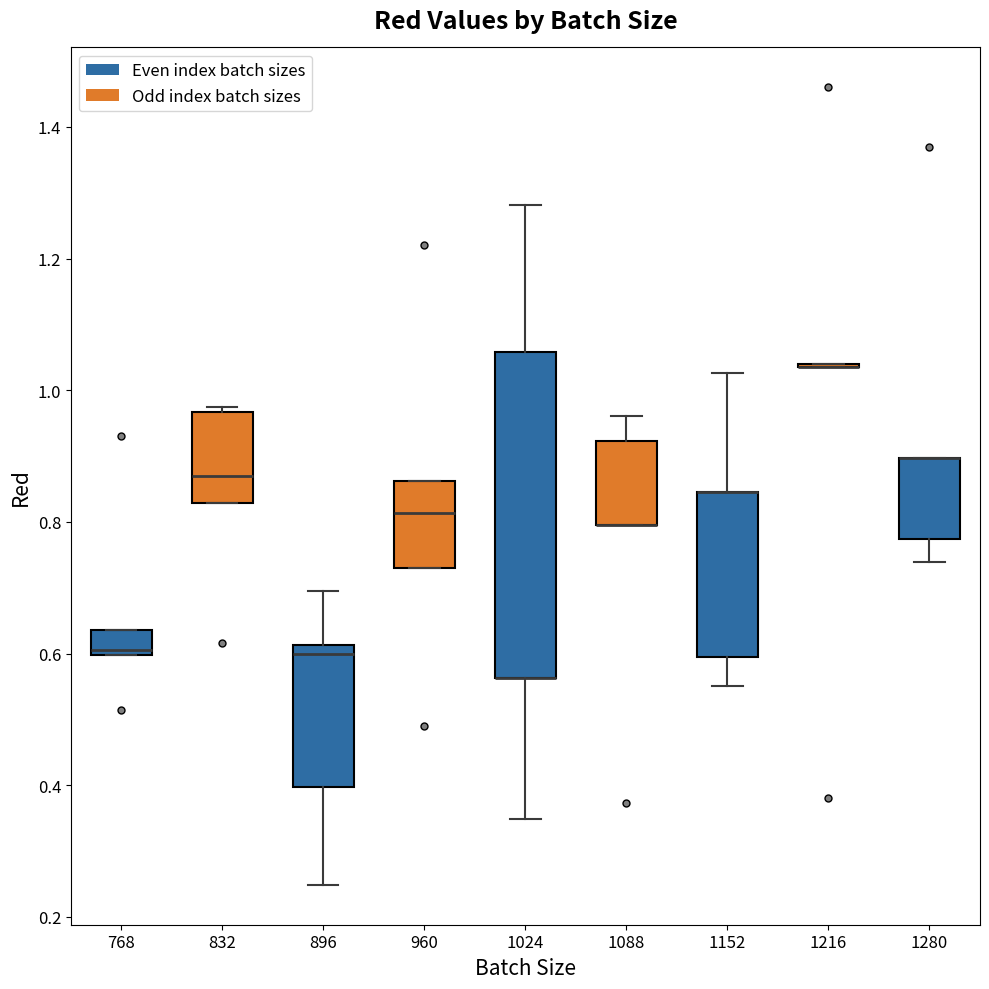

Reading left to right, transcribe this box plot: for each box, give where its median line is, the range the box spans, and where its two whiskers end, as read against the y-axis. The values are not printed on the chart, so give them approximately, as read against the axis.

768: median 0.60 (just above the box's lower edge), box 0.60 to 0.64, whiskers 0.60 to 0.64
832: median 0.88, box 0.82 to 0.96, whiskers 0.82 to 0.98
896: median 0.60, box 0.40 to 0.62, whiskers 0.24 to 0.70
960: median 0.82, box 0.74 to 0.86, whiskers 0.74 to 0.86
1024: median 0.56 (drawn on the box's lower edge), box 0.56 to 1.06, whiskers 0.34 to 1.28
1088: median 0.80 (drawn on the box's lower edge), box 0.80 to 0.92, whiskers 0.80 to 0.96
1152: median 0.84 (drawn on the box's upper edge), box 0.60 to 0.84, whiskers 0.56 to 1.02
1216: box collapsed to a line at 1.04, whiskers 1.04 to 1.04
1280: median 0.90 (drawn on the box's upper edge), box 0.78 to 0.90, whiskers 0.74 to 0.90